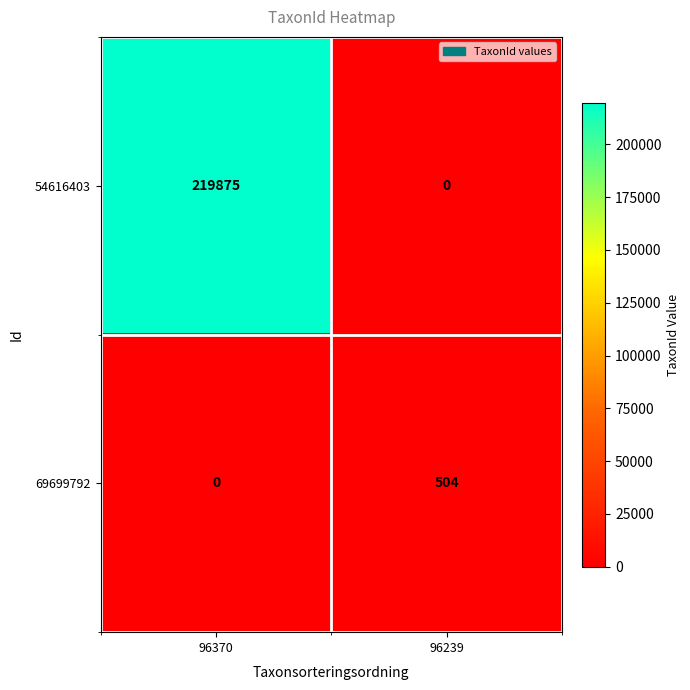

What is the difference between the 69699792 values at 96239 and 96370?

504